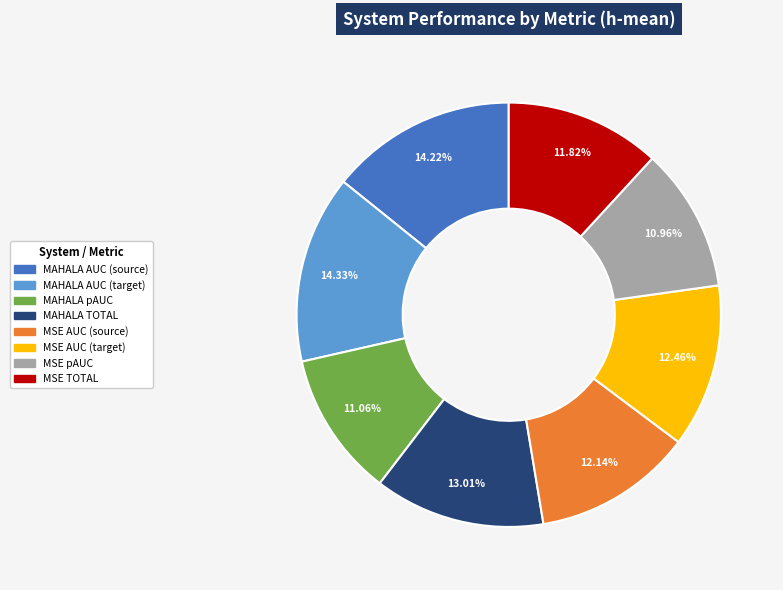

Is there a majority slice in this chart?

No